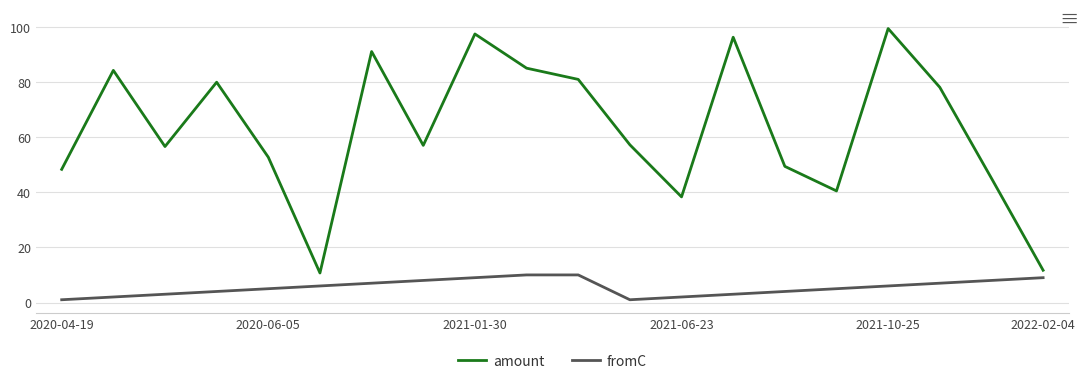

Rank the series by their maximum value, from lowest to highest.

fromC, amount